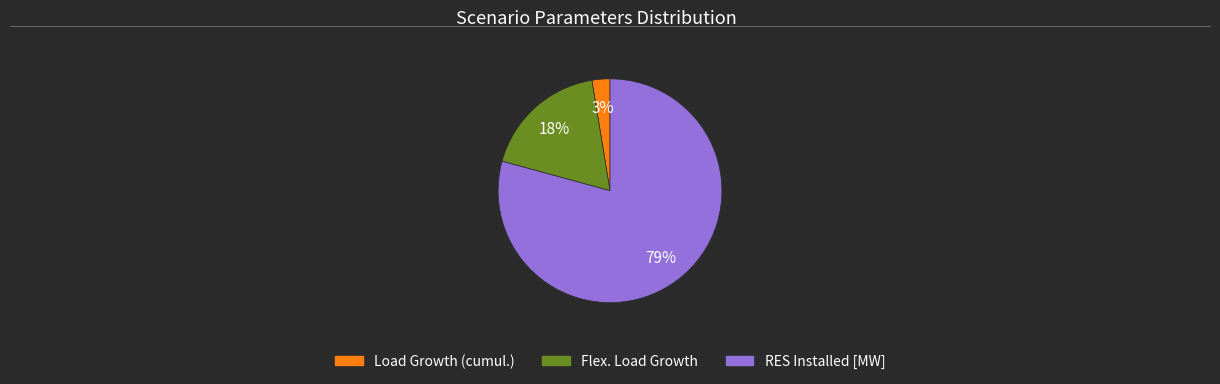

Is it true that Flex. Load Growth is 31% of the pie?

False